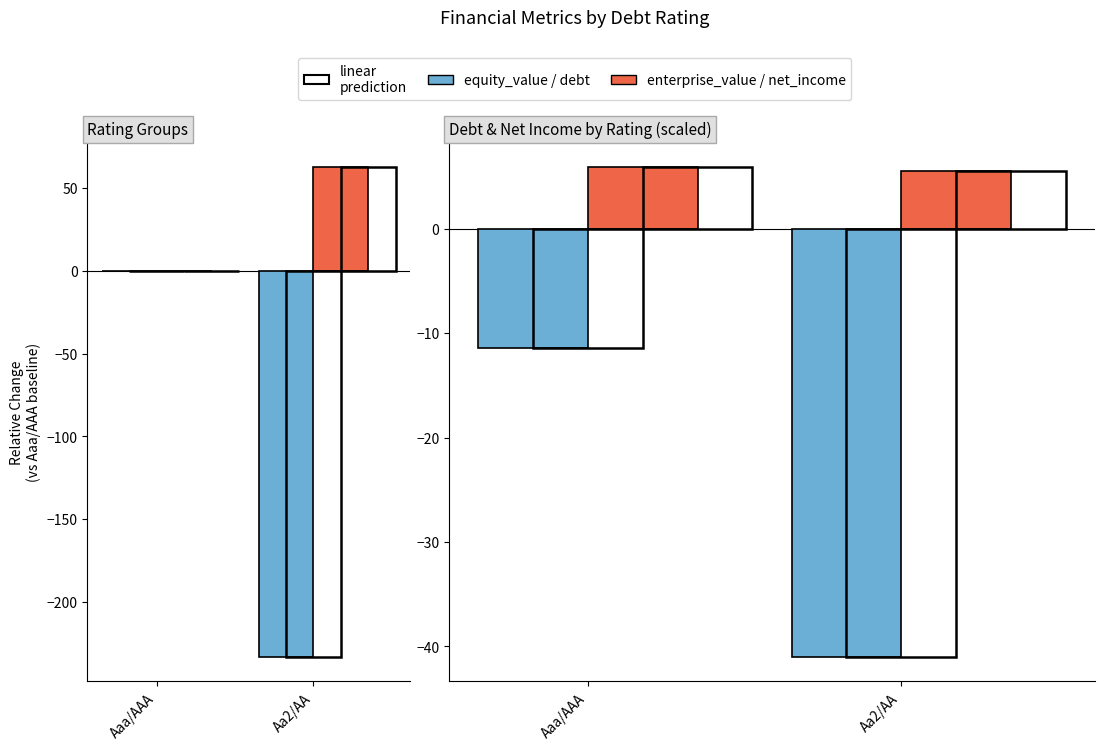

What is the spread (max minus min) of values at Aaa/AAA?

17.3